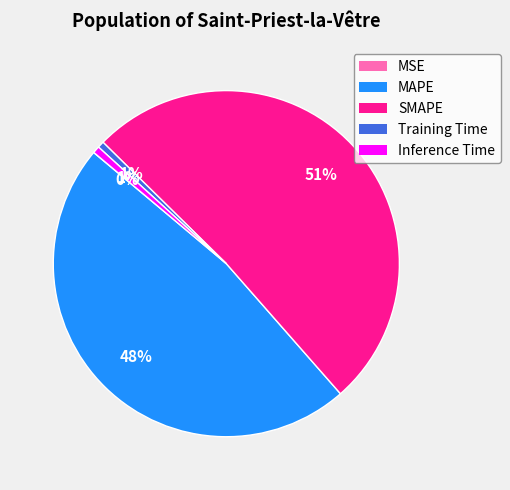

True or false: SMAPE accounts for 51% of the total.

True